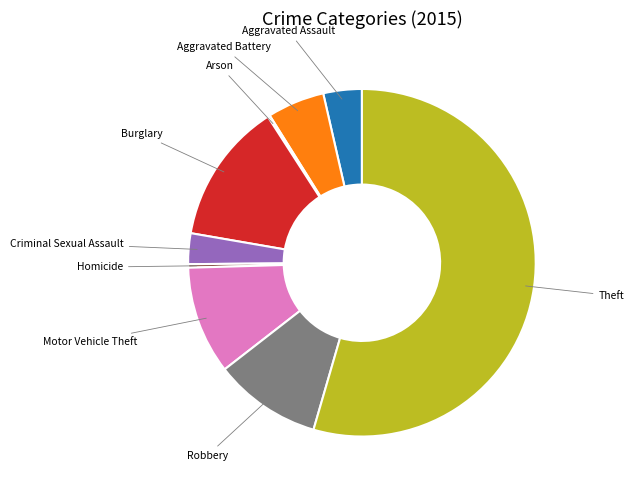

Between Criminal Sexual Assault and Aggravated Assault, which is larger?

Aggravated Assault